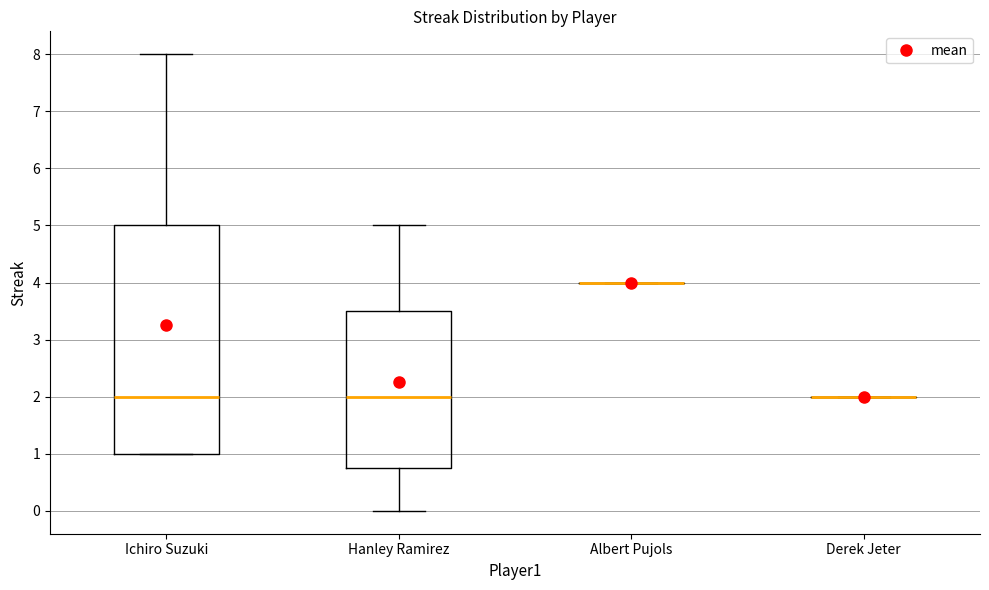

Where does the median line of the box for Hanley Ramirez sit on the y-axis? The values are not printed on the chart, so give them approximately, as read against the axis.

2.0